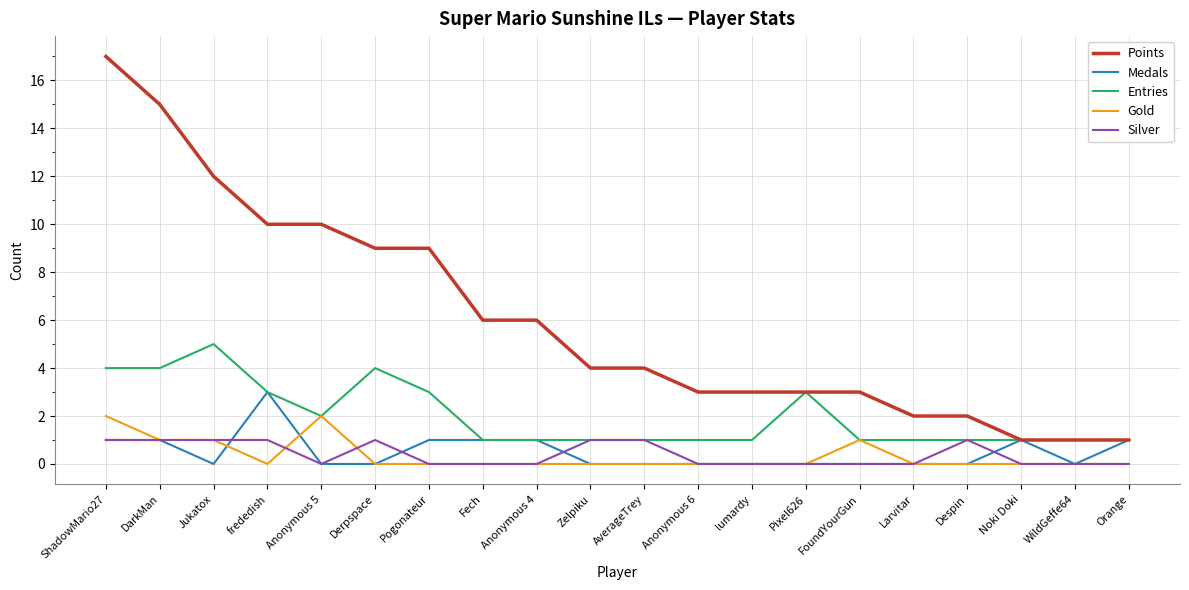

What are all the series names shown in the legend?

Points, Medals, Entries, Gold, Silver